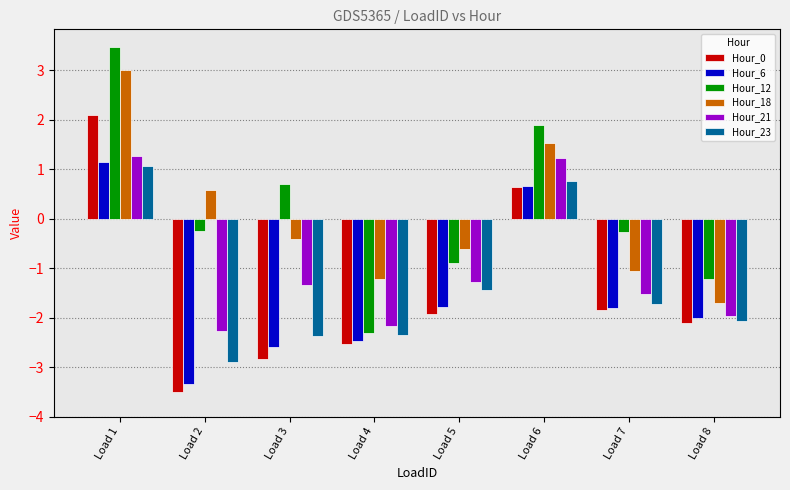

What is the minimum value shown in the chart?

-3.5